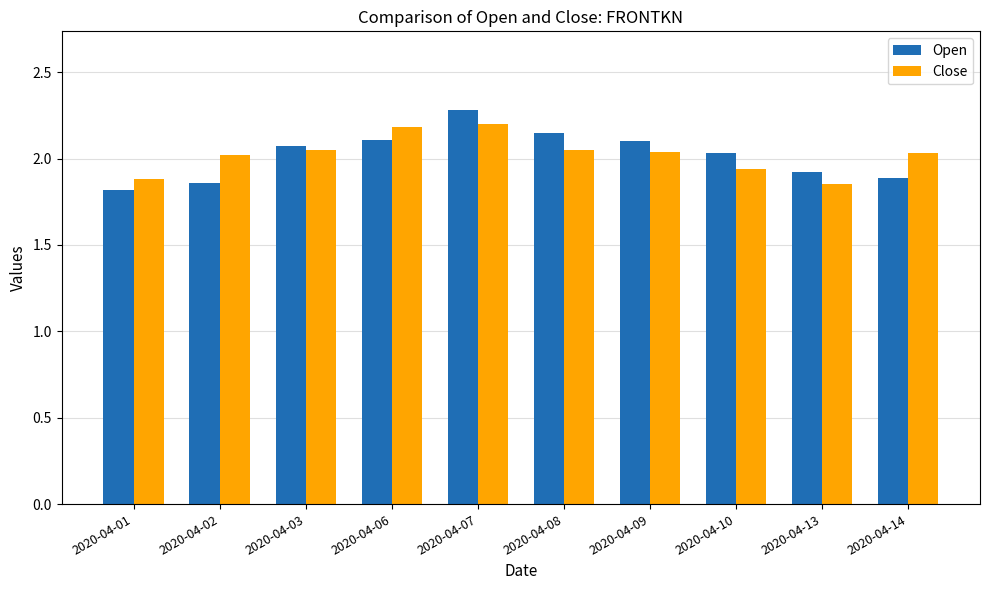

At which category is the sum across all series the highest?

2020-04-07